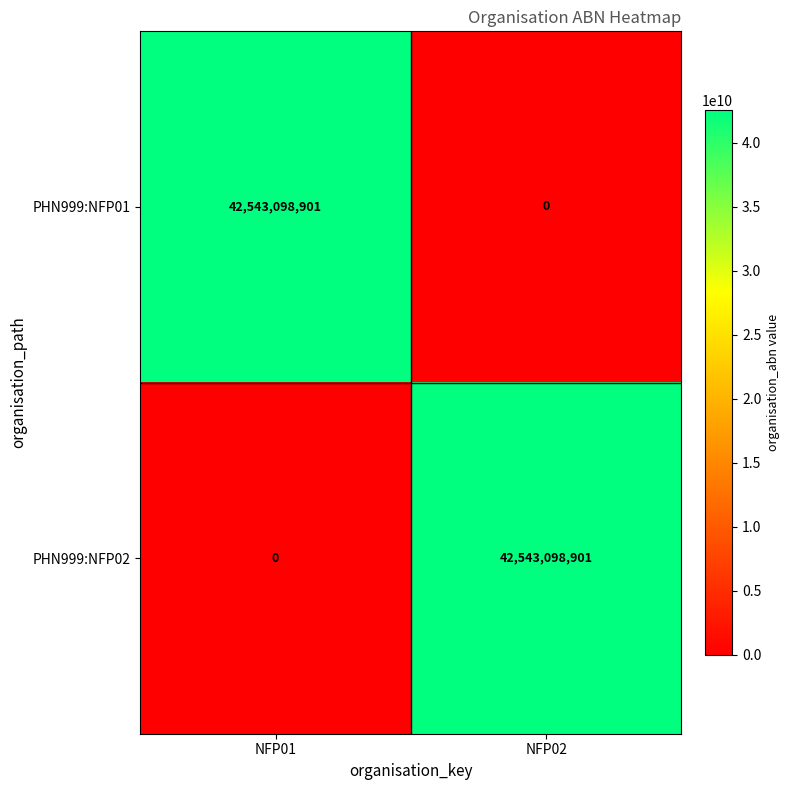

At which label is PHN999:NFP01 closest to 21271549450?

NFP02